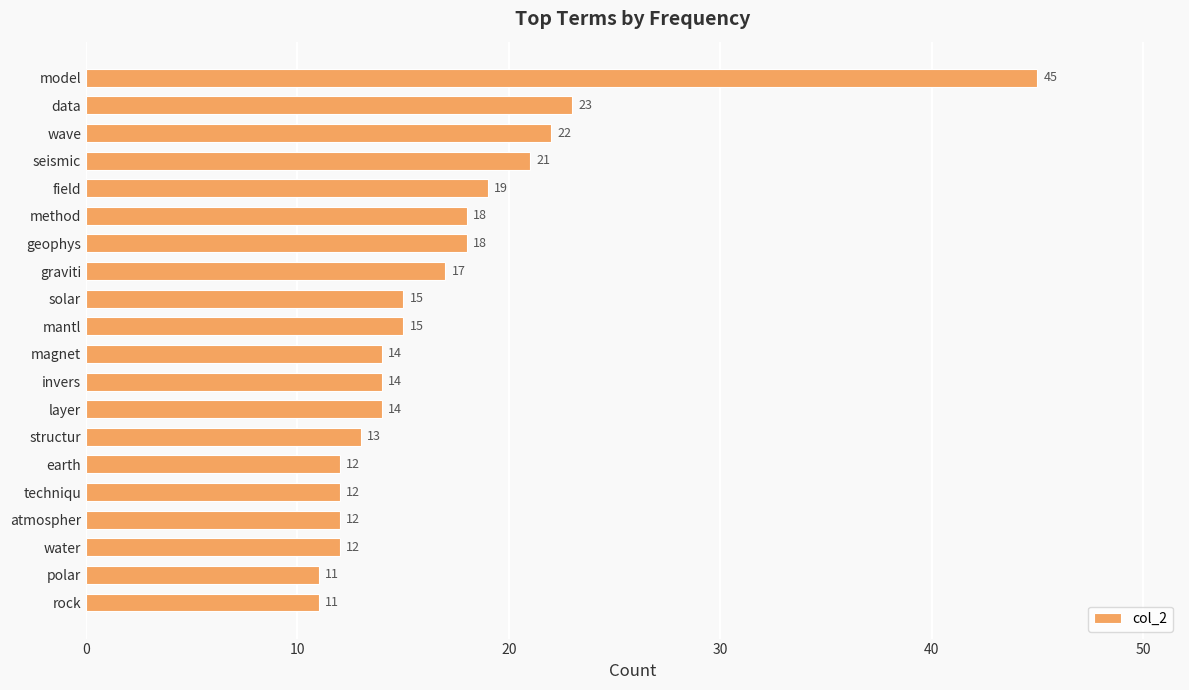

Reading bottom to top, list all the values displayed in this chart.

rock=11	polar=11	water=12	atmospher=12	techniqu=12	earth=12	structur=13	layer=14	invers=14	magnet=14	mantl=15	solar=15	graviti=17	geophys=18	method=18	field=19	seismic=21	wave=22	data=23	model=45